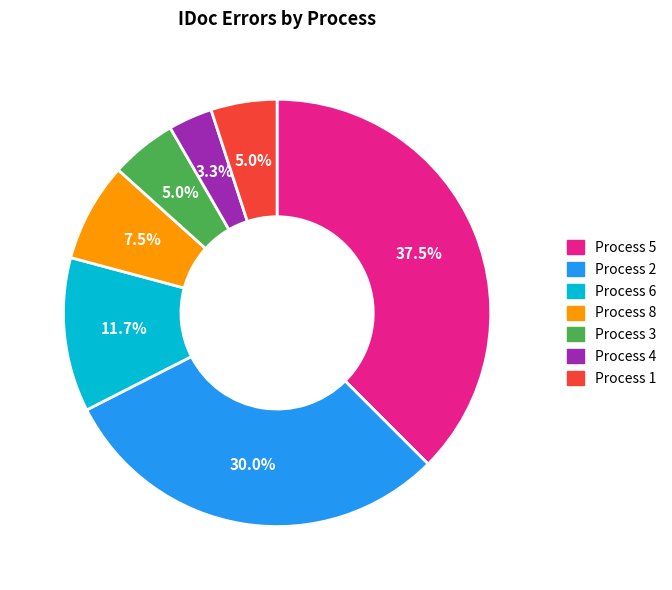

Which slice is the largest?

Process 5